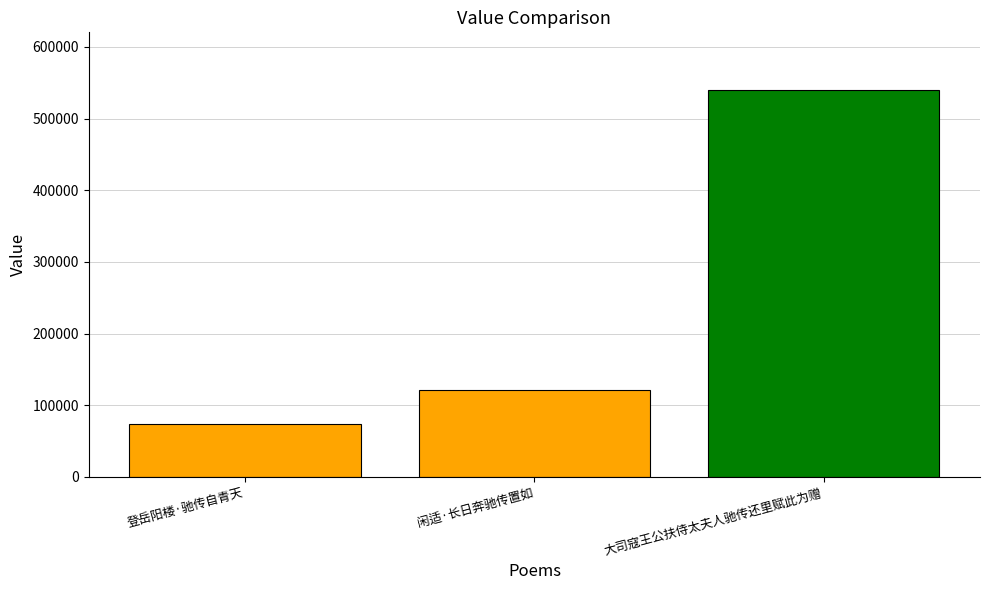

What is the label of the 3rd bar from the right?

登岳阳楼·驰传自青天